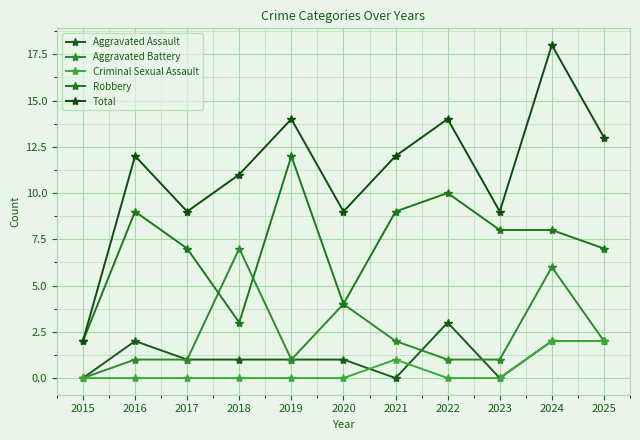

List the labels in order of Aggravated Assault value, largest first.

2022, 2016, 2024, 2025, 2017, 2018, 2019, 2020, 2015, 2021, 2023